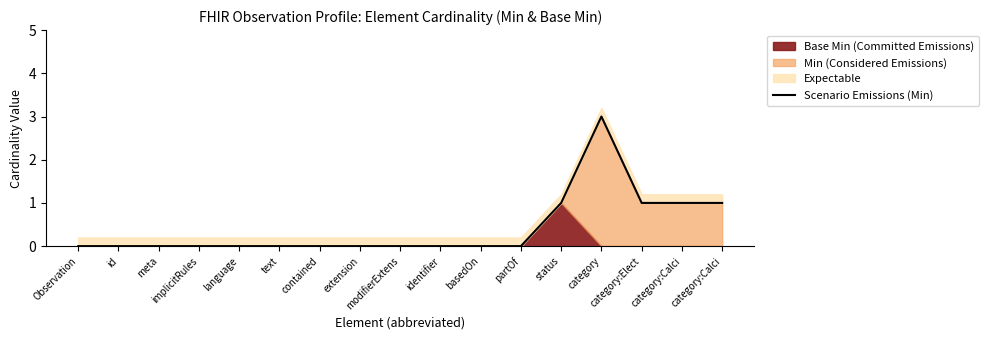

What is the maximum value shown in the chart?

3